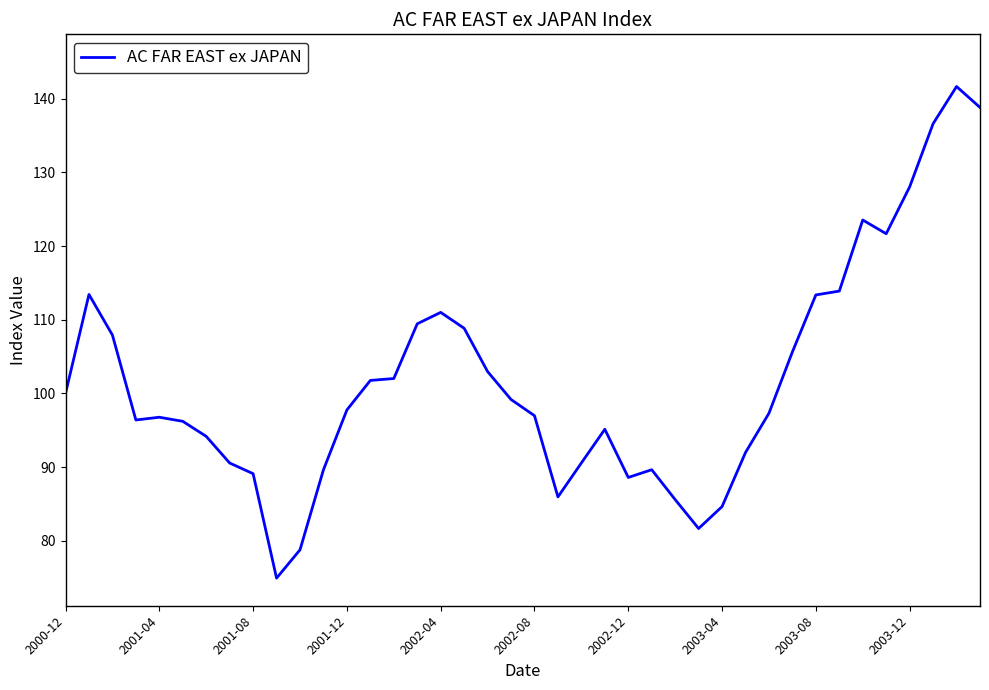

What is the minimum value shown in the chart?

74.9